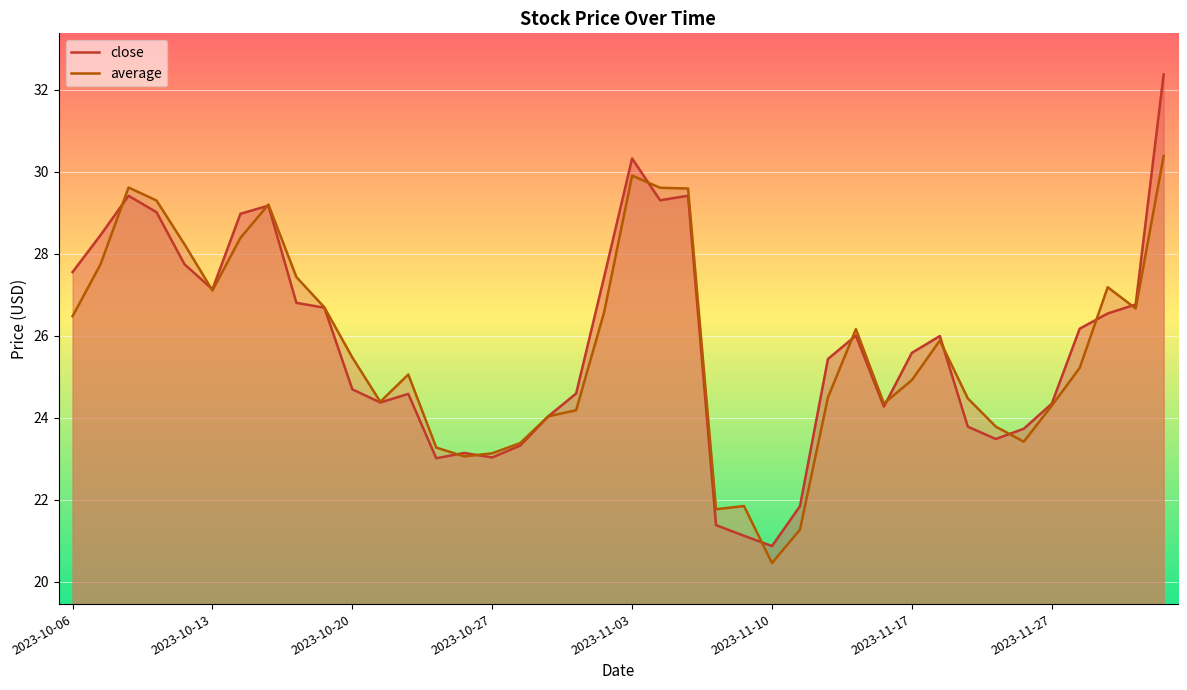

What is the smallest value displayed?

20.5